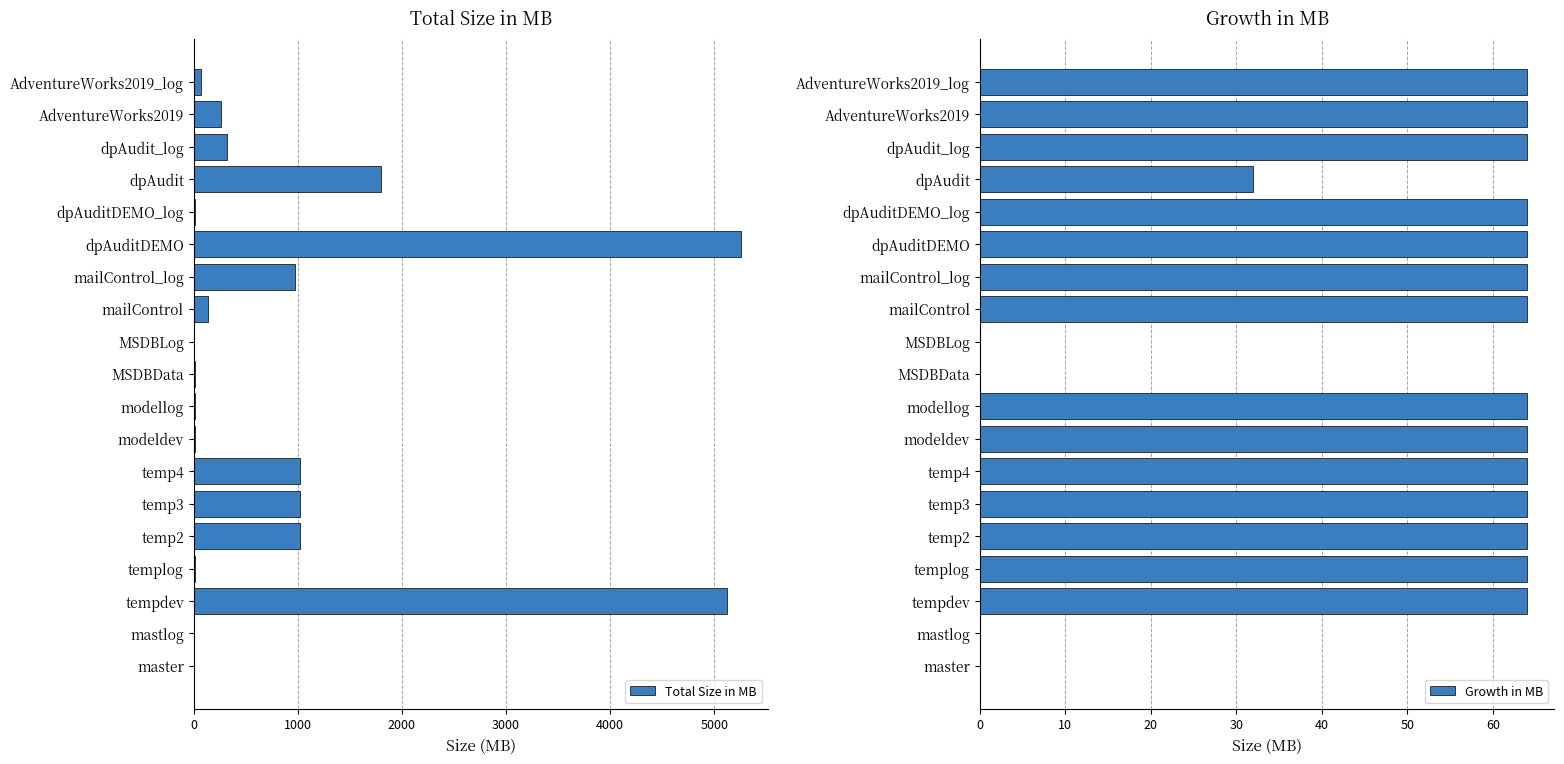

Rank the series by their maximum value, from highest to lowest.

Total Size in MB, Growth in MB